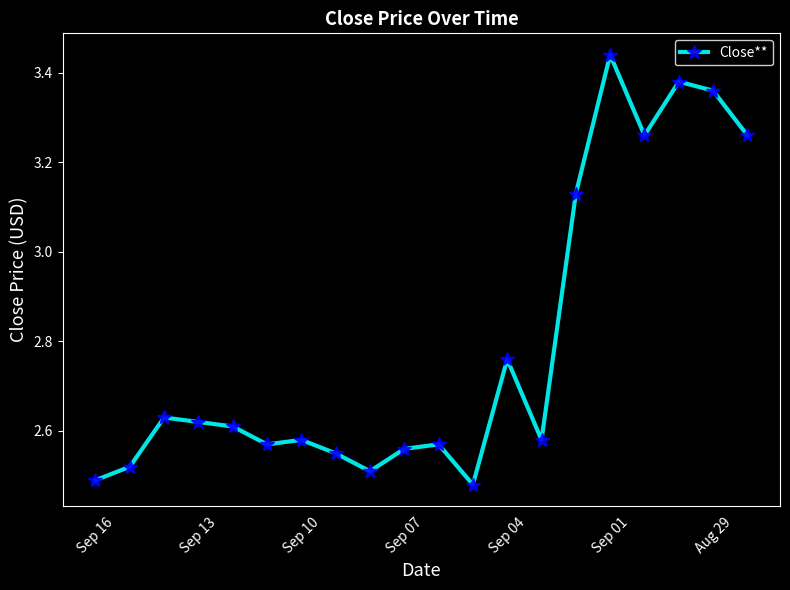

What is the sum of all values?

55.9